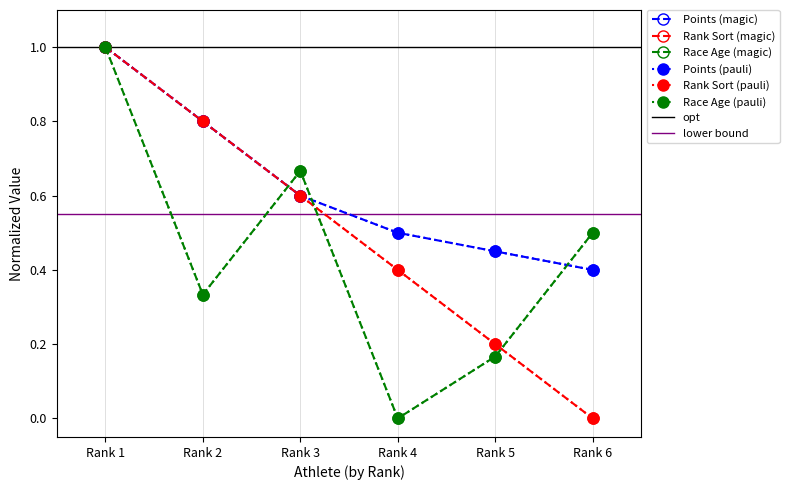

Which series changed the most between Rank 3 and Rank 6?

Rank Sort